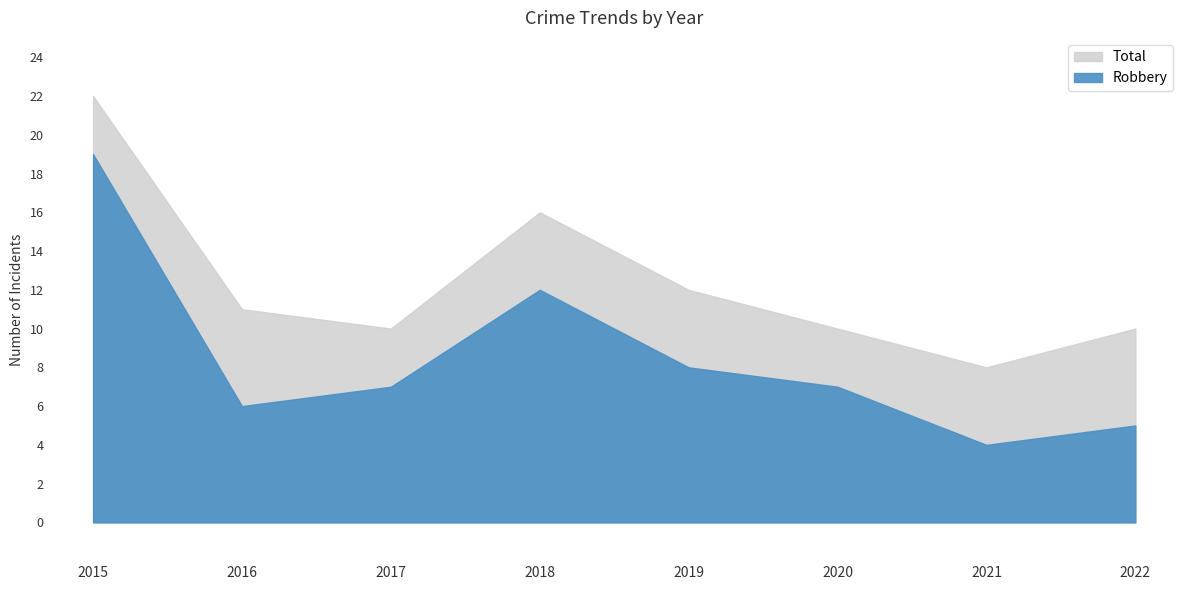

What is the value of the Robbery point at the 6th from the left?

7